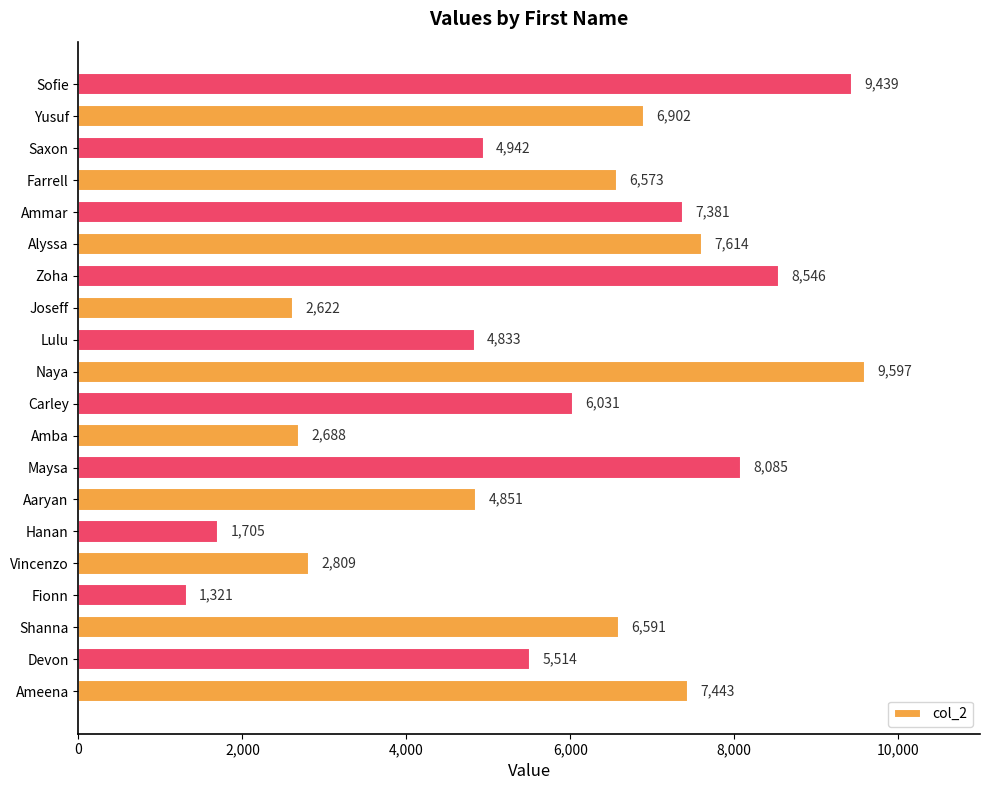

How many distinct data groups are displayed?

1